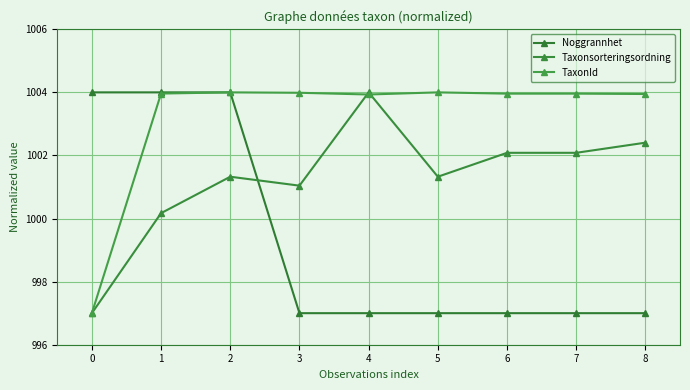

The value of Taxonsorteringsordning at 7 is 536.2. True or false?

False